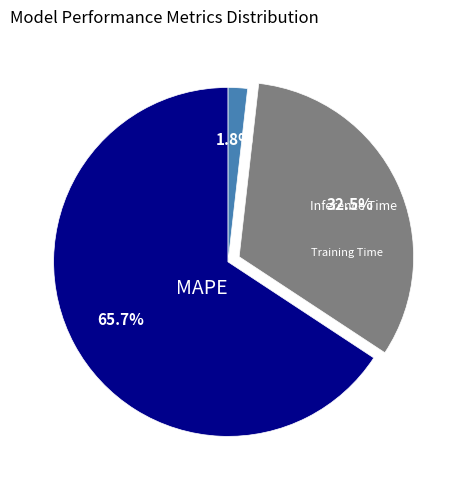

How much of the chart is everything except MAPE?

34.3%